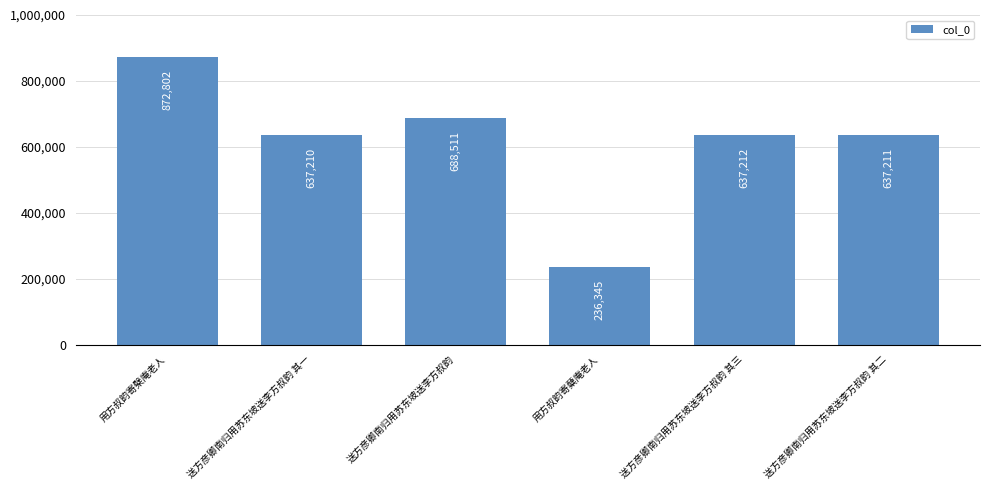

Reading left to right, extract all data points from this chart.

用方叔韵寄檗庵老人=872802	送方彦卿南归用苏东坡送李方叔韵 其一=637210	送方彦卿南归用苏东坡送李方叔韵=688511	用方叔韵寄蘖庵老人=236345	送方彦卿南归用苏东坡送李方叔韵 其三=637212	送方彦卿南归用苏东坡送李方叔韵 其二=637211